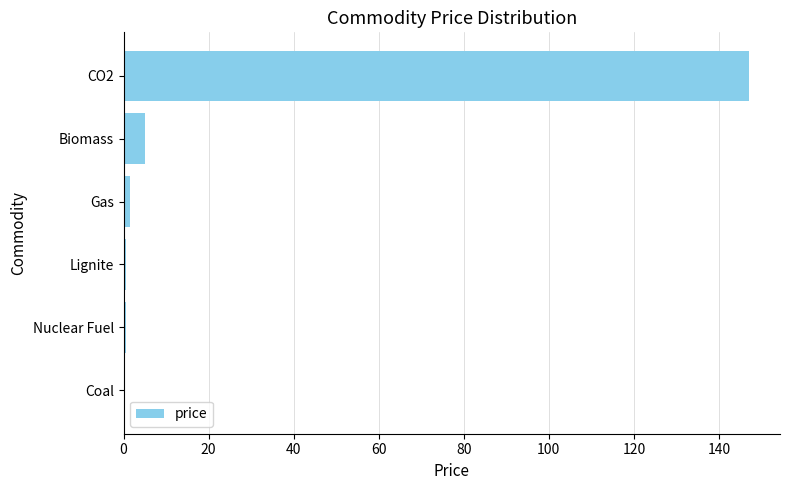

Which has a higher value, Biomass or Gas?

Biomass